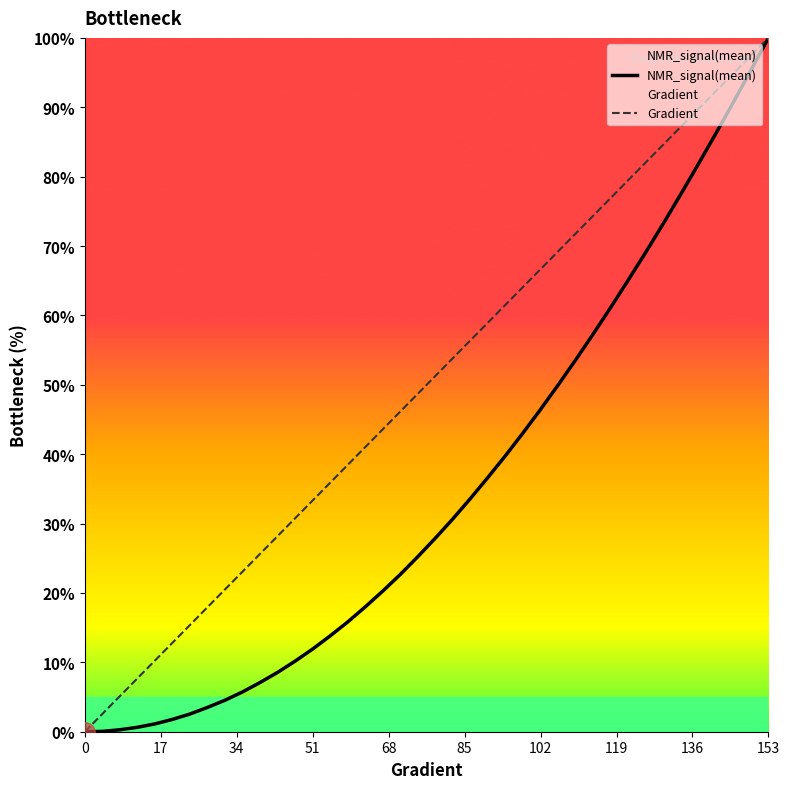

At which category is the sum across all series the highest?

153